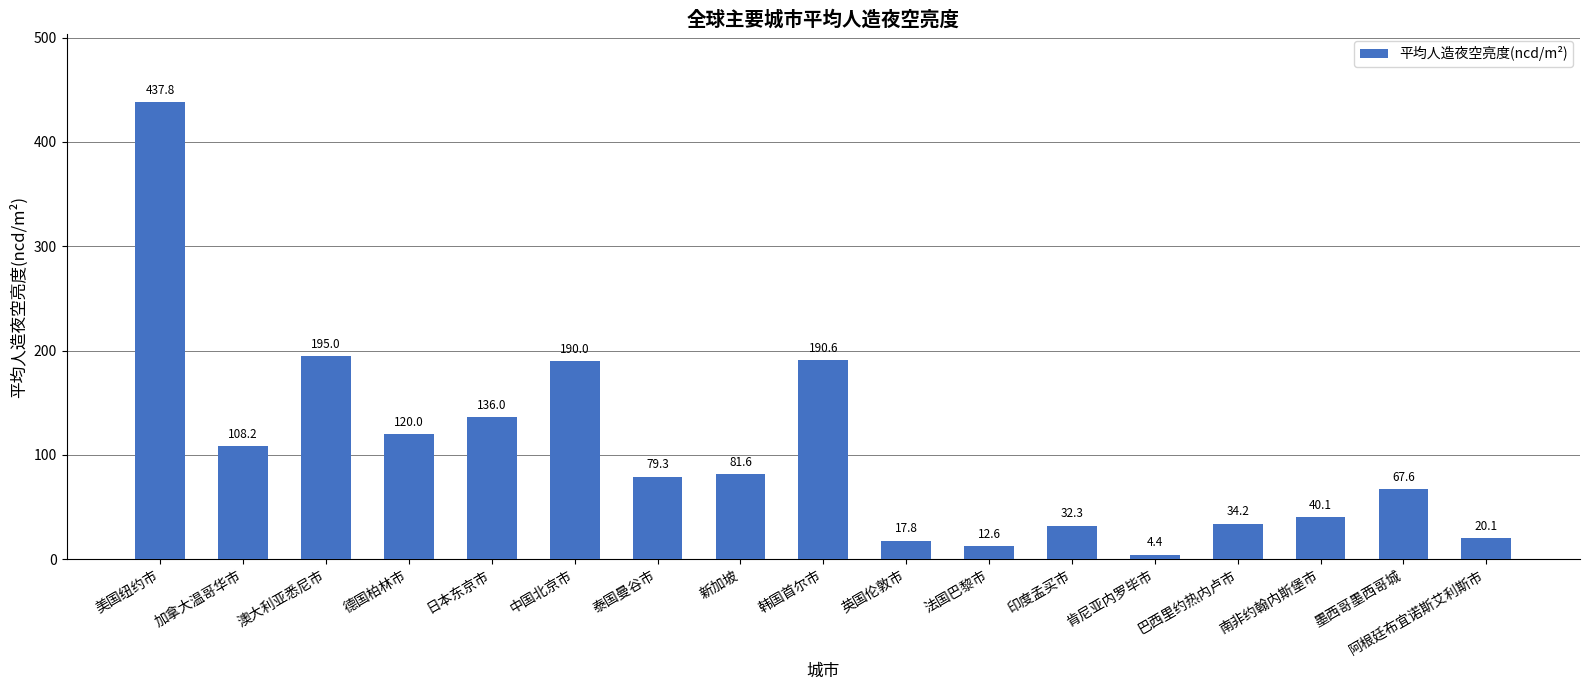

What is the difference between the second highest and minimum values?

190.6